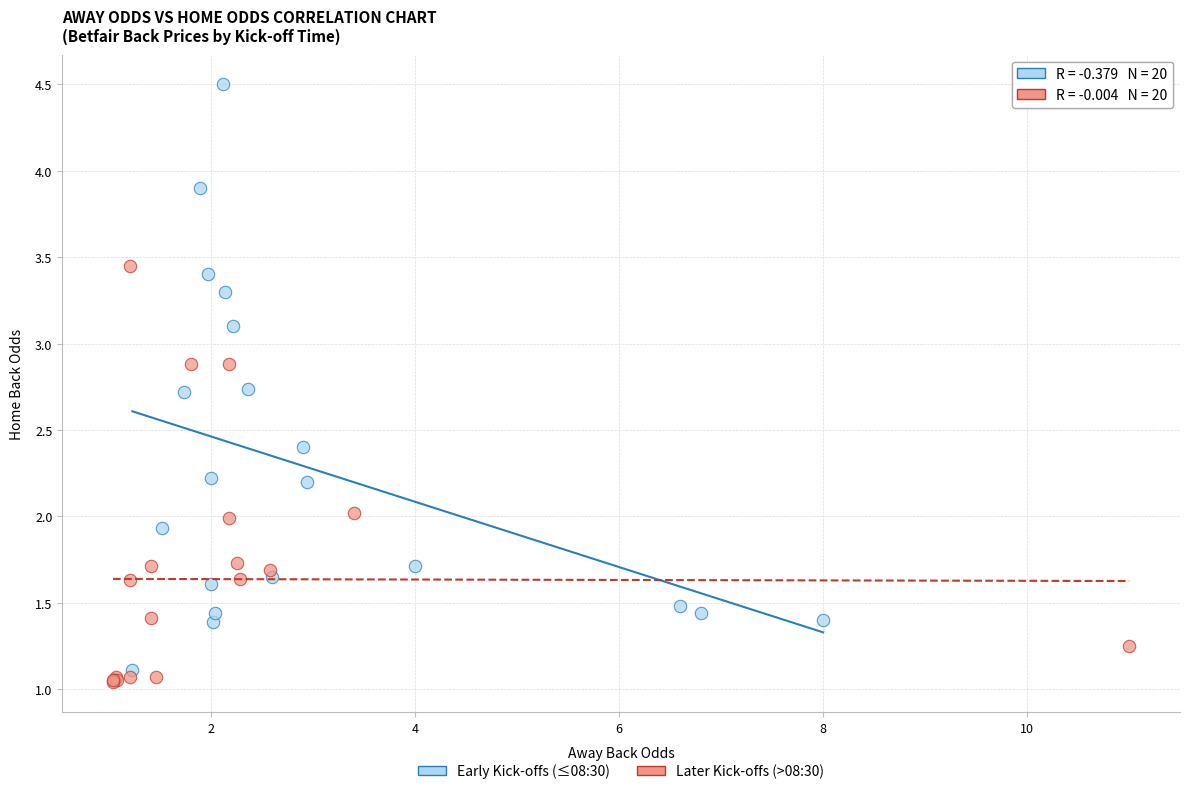

Which series contains the highest Y value?

Early Kick-offs (≤08:30)